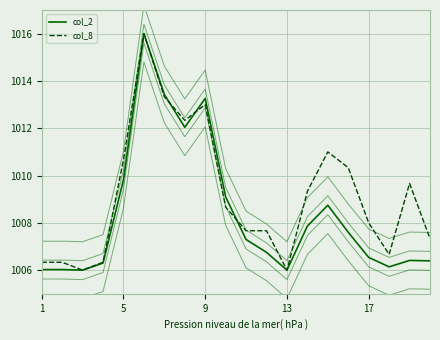

At 5, list the series in order from smallest to largest.

col_2, col_8